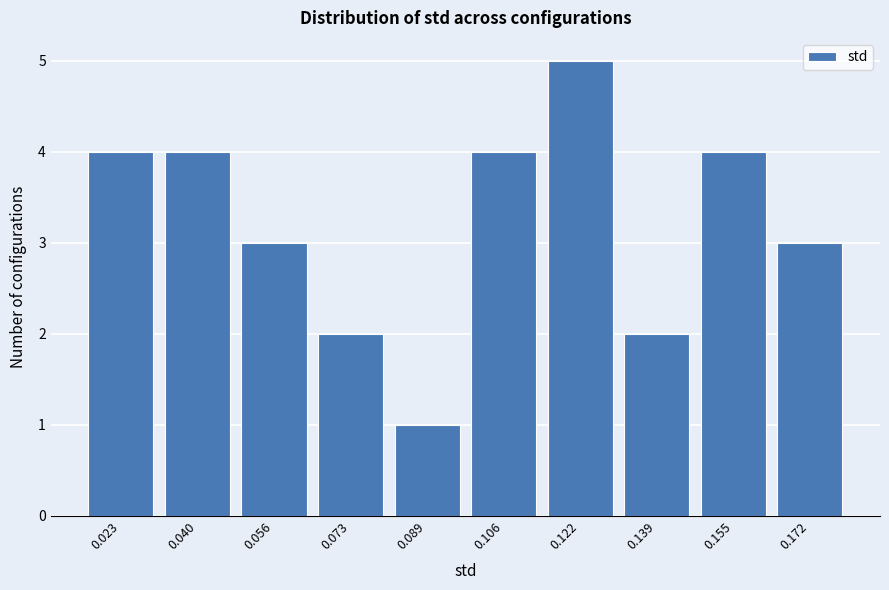

Reading left to right, list all the values displayed in this chart.

4	4	3	2	1	4	5	2	4	3